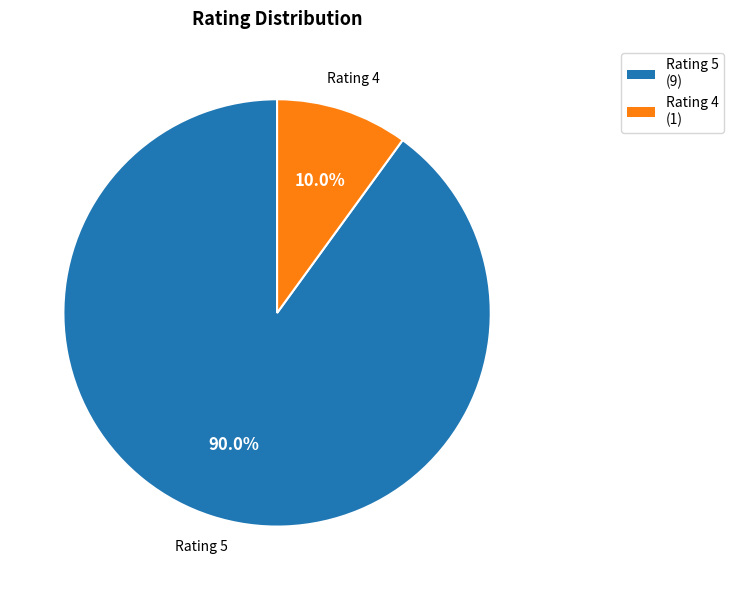

Between Rating 5 and Rating 4, which is larger?

Rating 5